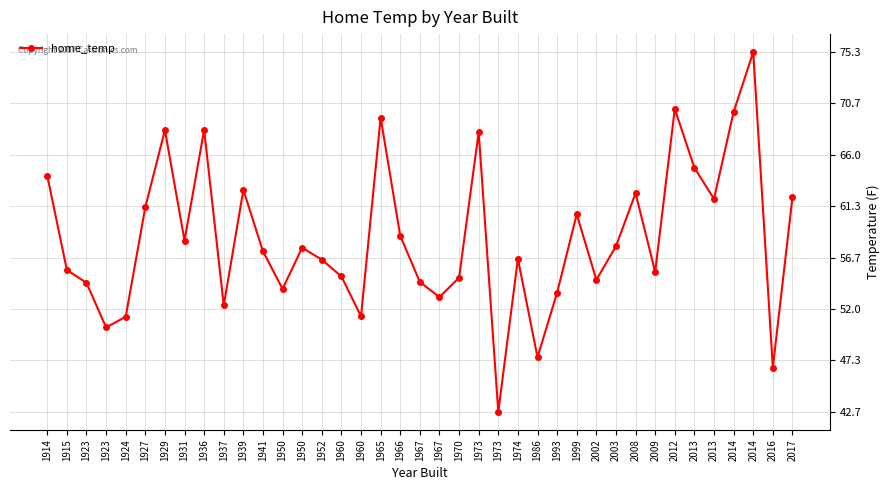

What is the average value?

58.4